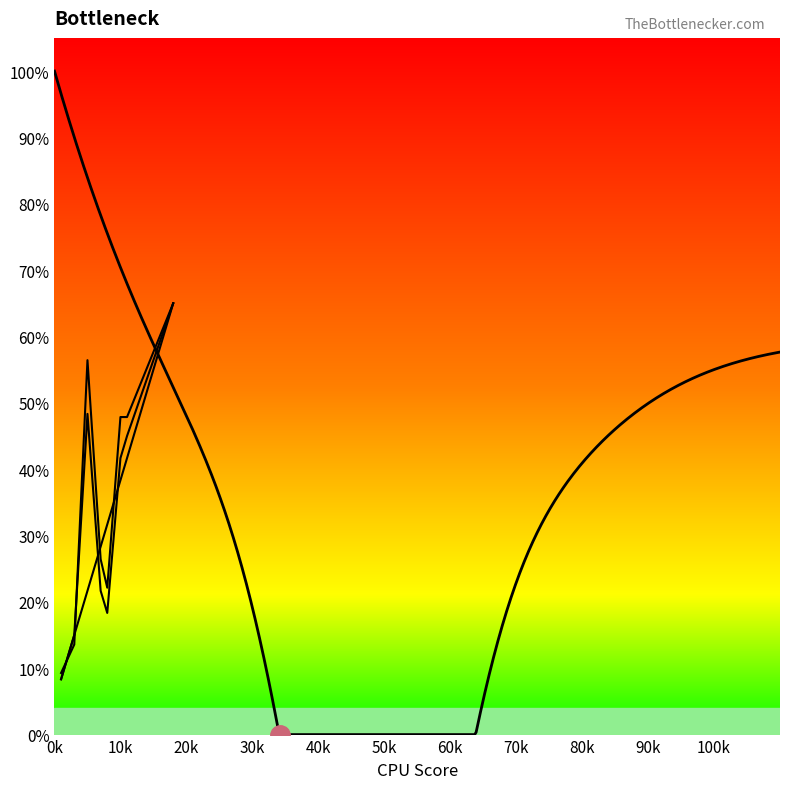

Is it true that FEATURE_SPACE equals 133 at 10?

False